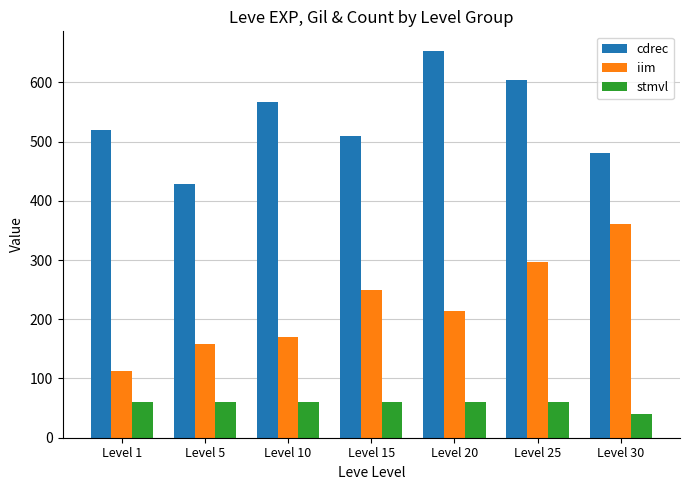

Is it true that iim equals 159.0 at Level 5?

True